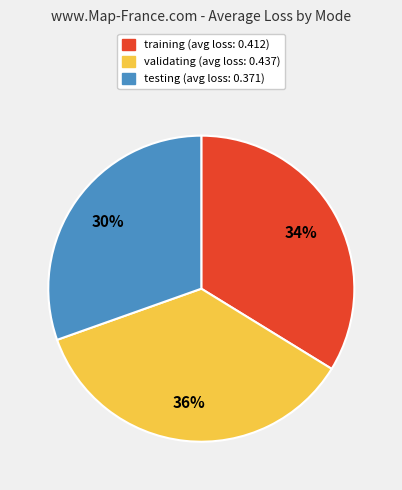

Is it true that testing is 16% of the pie?

False